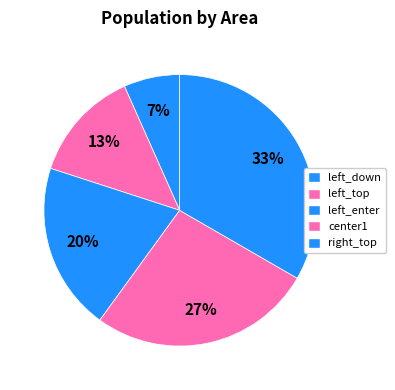

Rank the categories by value from lowest to highest.

left_down, left_top, left_enter, center1, right_top